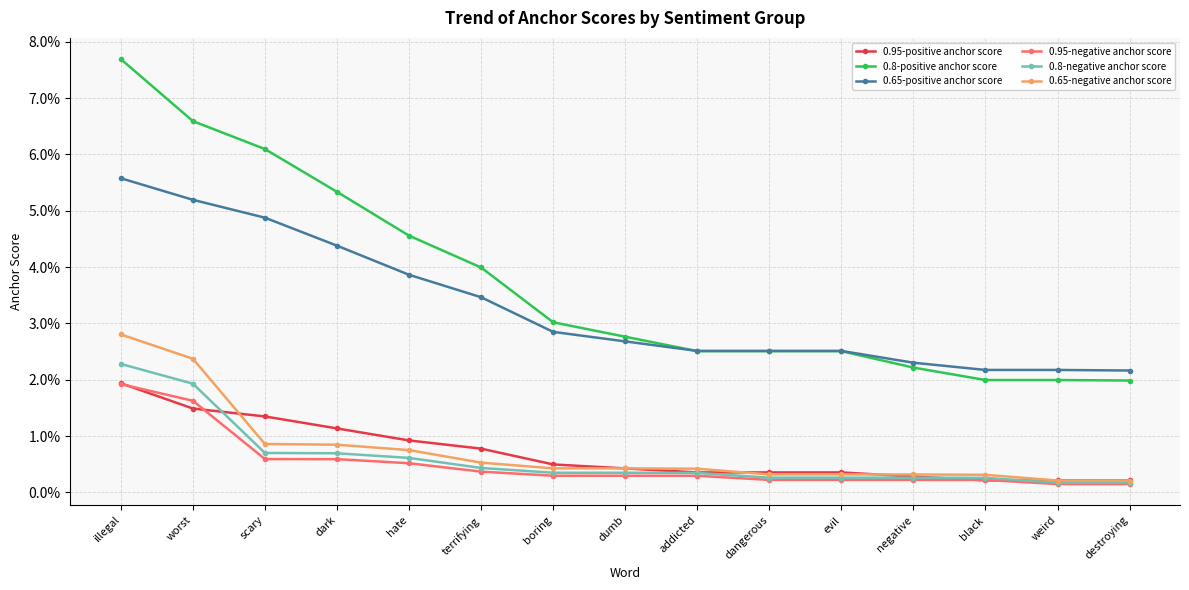

What is the label of the 1st point from the left?

illegal